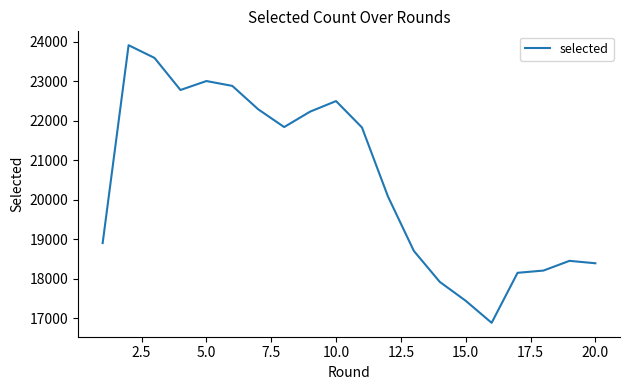

What is the maximum value shown in the chart?

23918